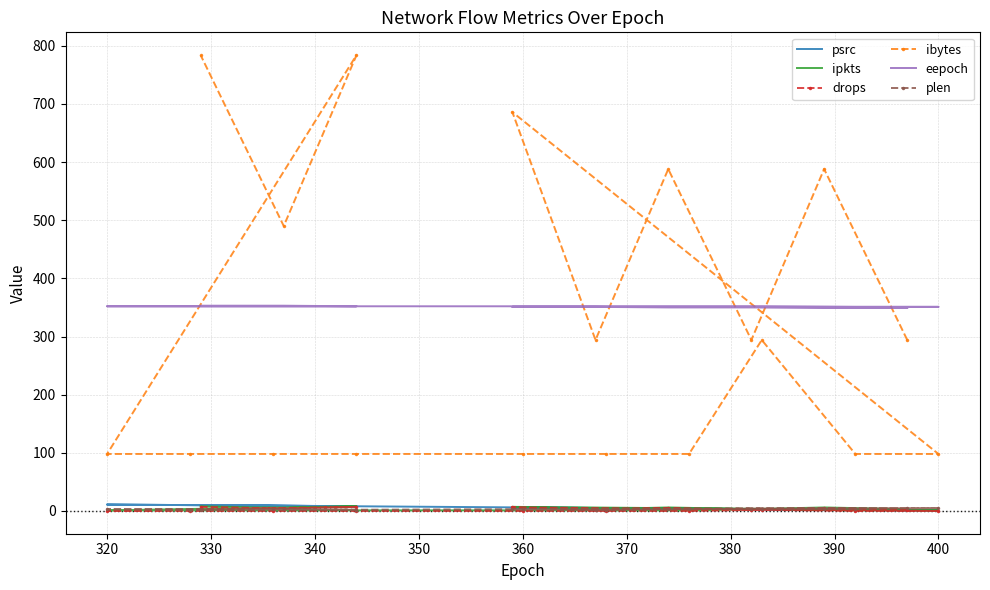

What is the approximate value of eepoch at 360?

352